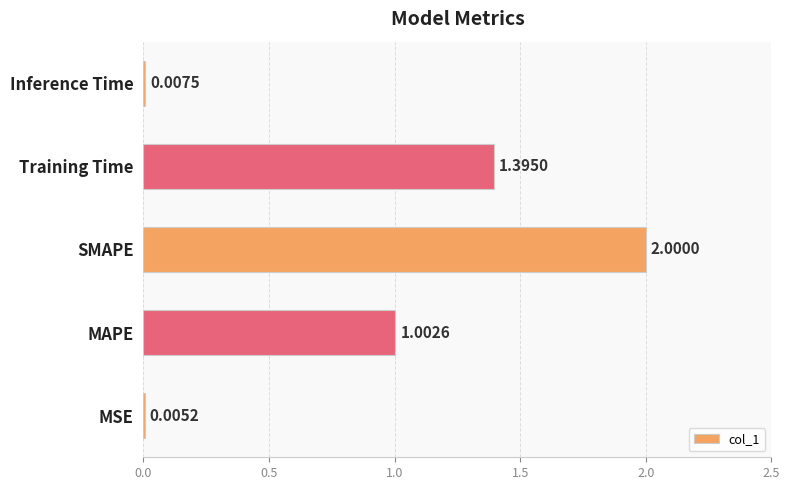

What is the sum of the values at MAPE and SMAPE?

3.0